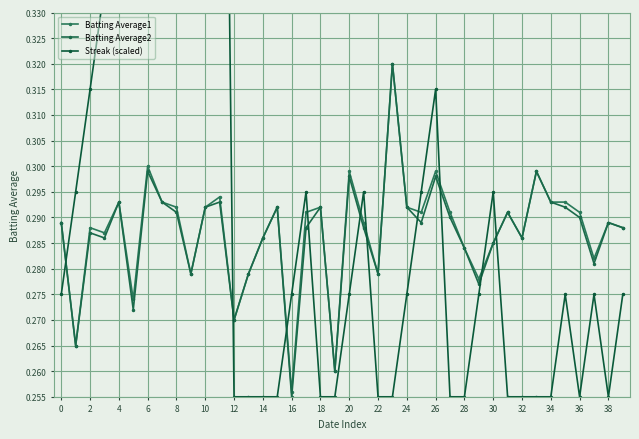

Which series changed the most between 10 and 31?

Streak (scaled)